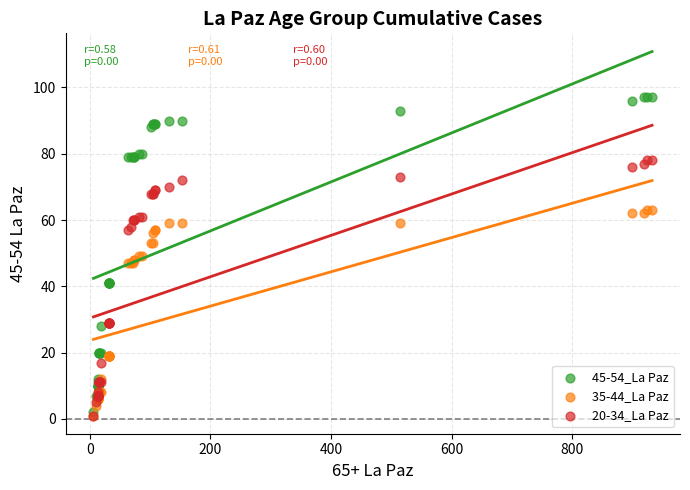

What are all the series names shown in the legend?

45-54_La Paz, 35-44_La Paz, 20-34_La Paz